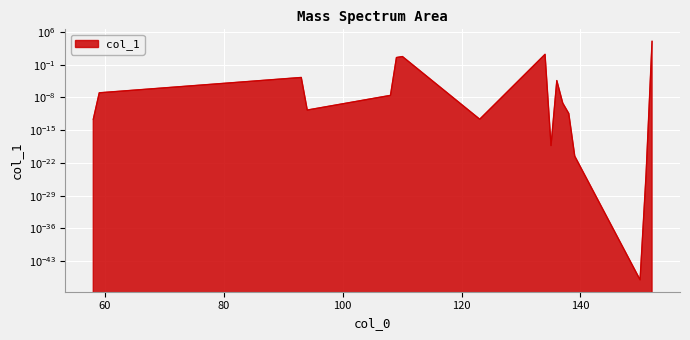

Reading left to right, extract all data points from this chart.

58.029288=0.0	59.037113=0.0	93.034039=0.0	94.041864=0.0	108.044938=0.0	109.052763=3.3	110.060588=5.4	123.068413=0.0	134.060588=16.2	135.068413=0.0	136.039852=0.0	137.047677=0.0	138.055502=0.0	139.063327=0.0	150.055502=0.0	151.063327=0.0	152.071152=10000.0